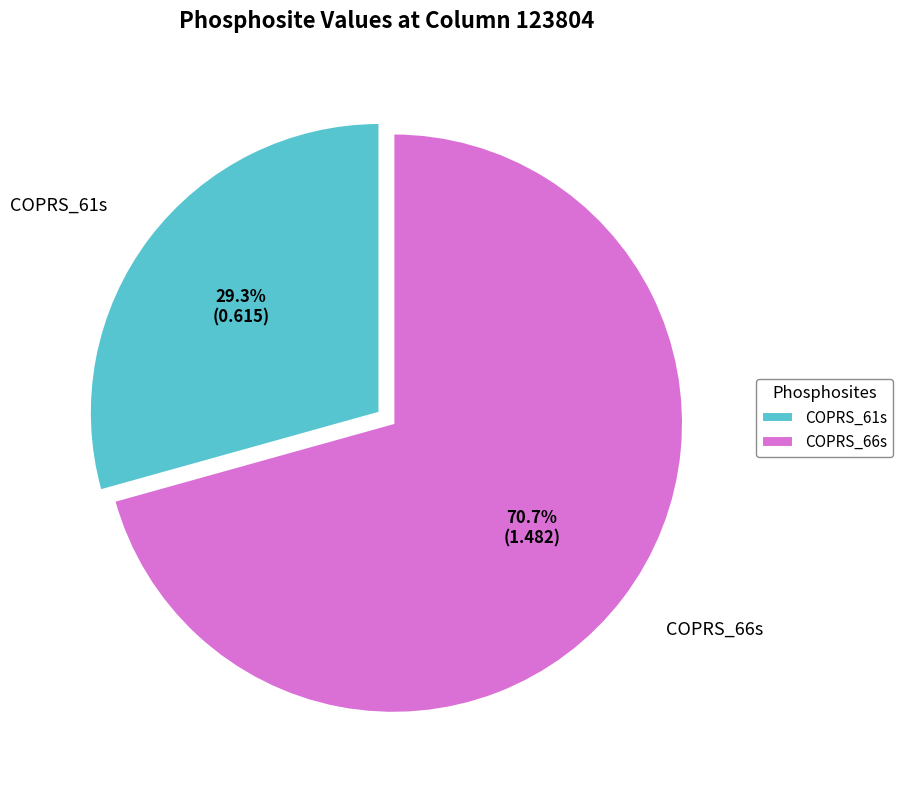

How many segments does this pie chart have?

2